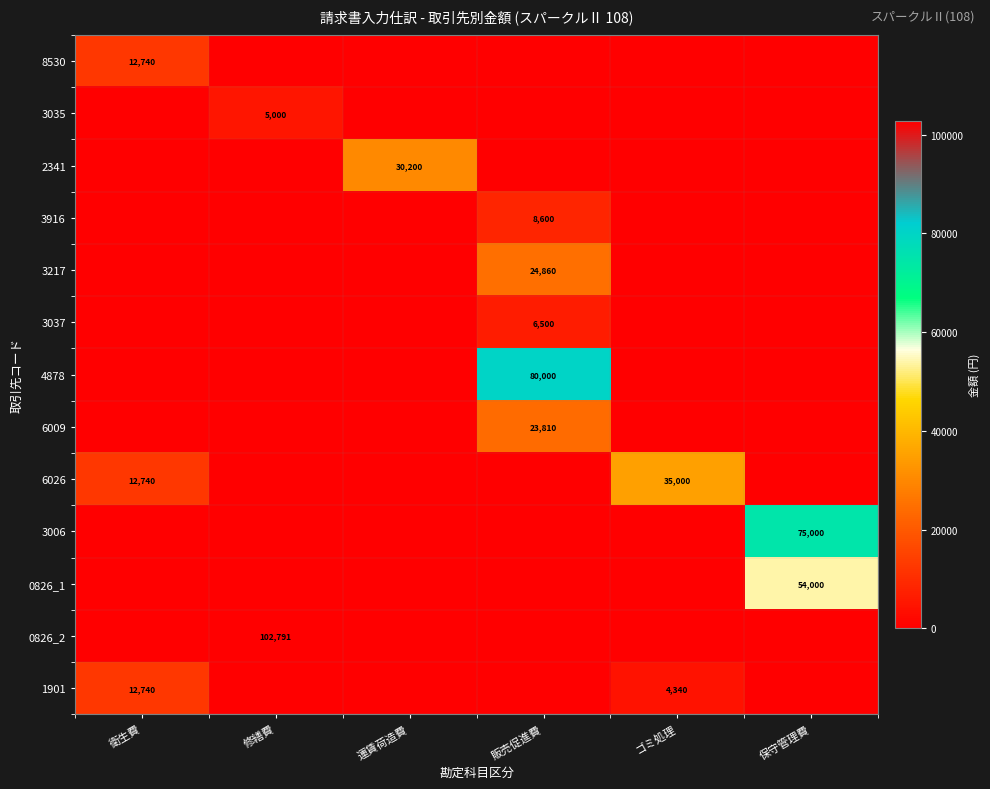

The value of 6026 at 販売促進費 is -11625. True or false?

False